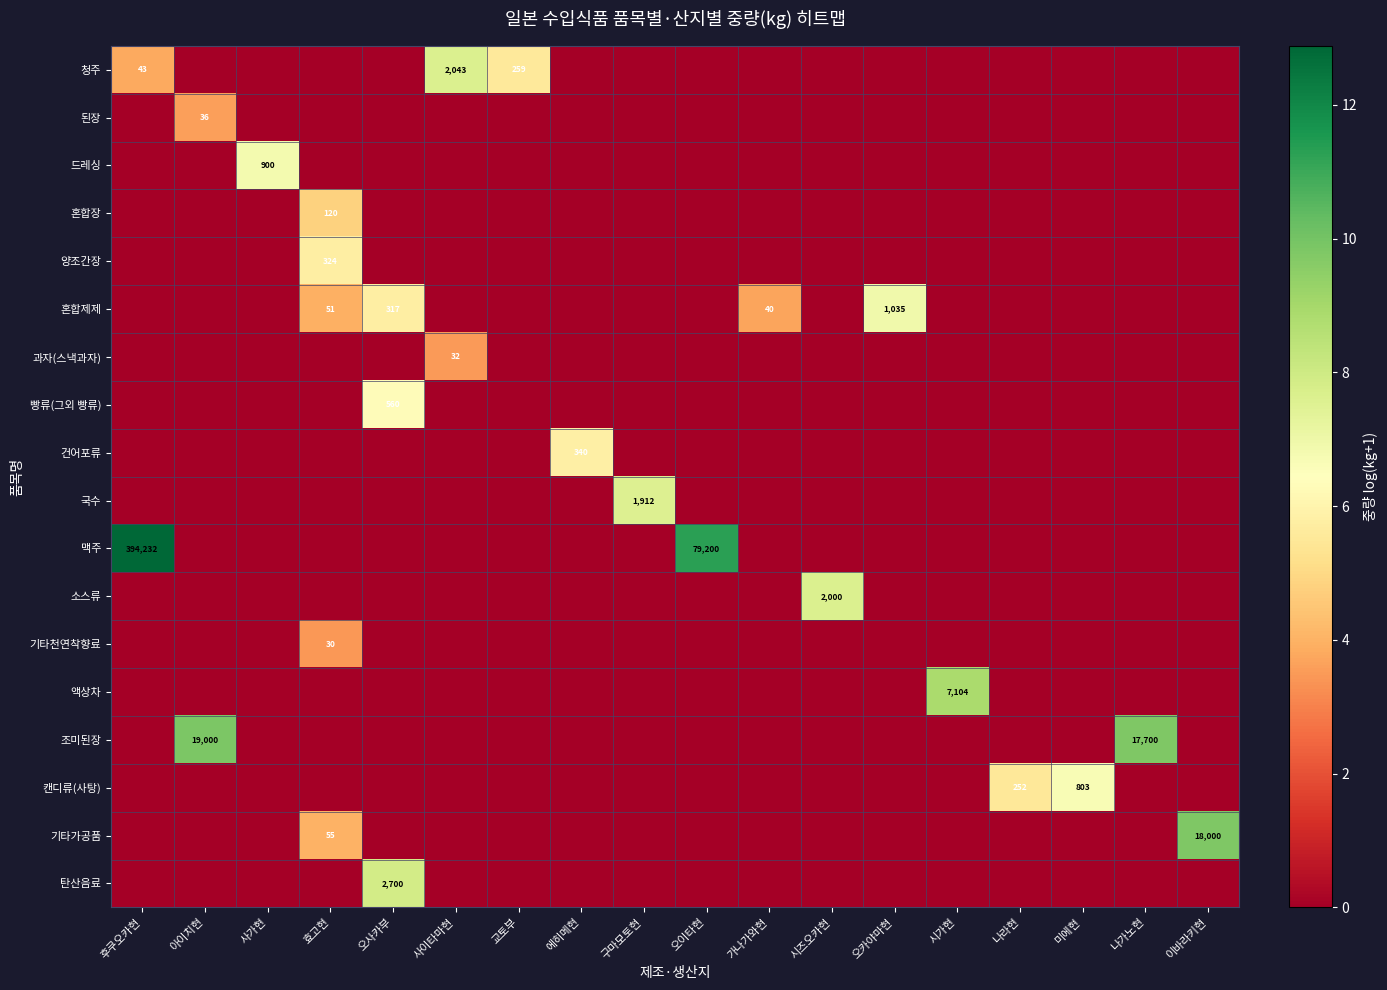

What is the spread (max minus min) of values at 구마모토현?

7.6